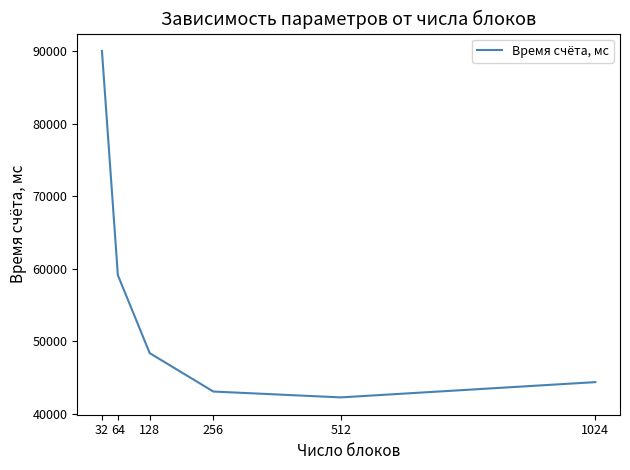

How many interior local valleys (lower than both neighbors) does the data have?

1